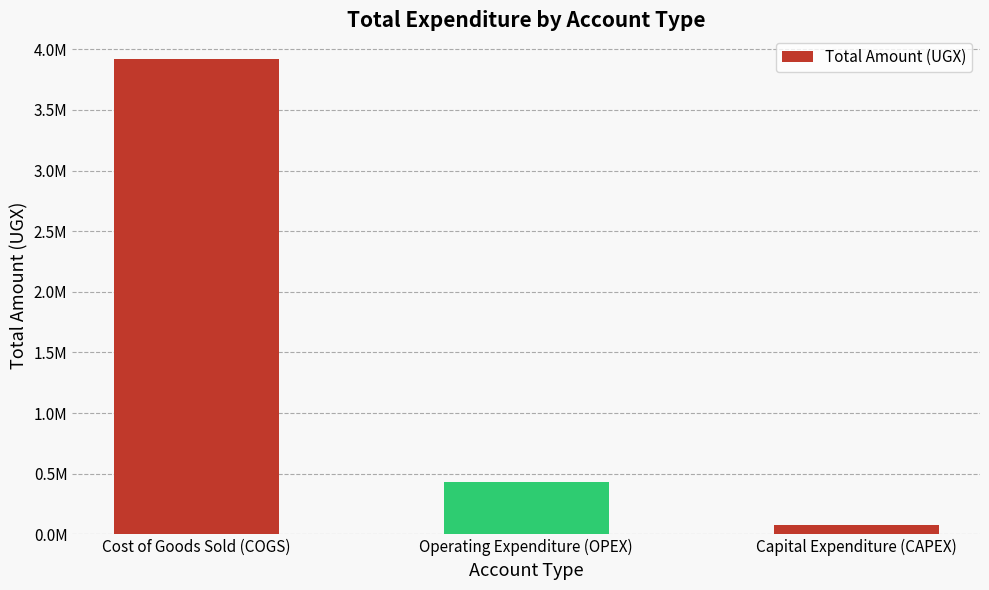

Reading left to right, extract all data points from this chart.

3919000	430000	74000